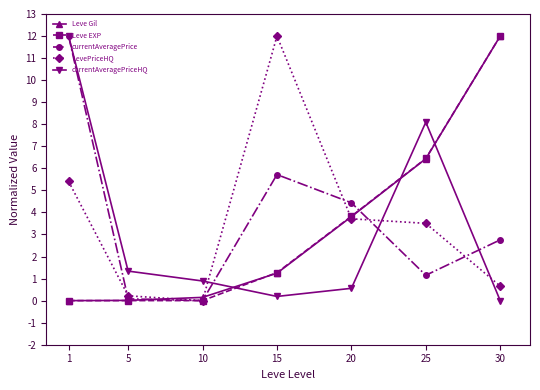

Does the chart display data point markers on the line(s)?

Yes